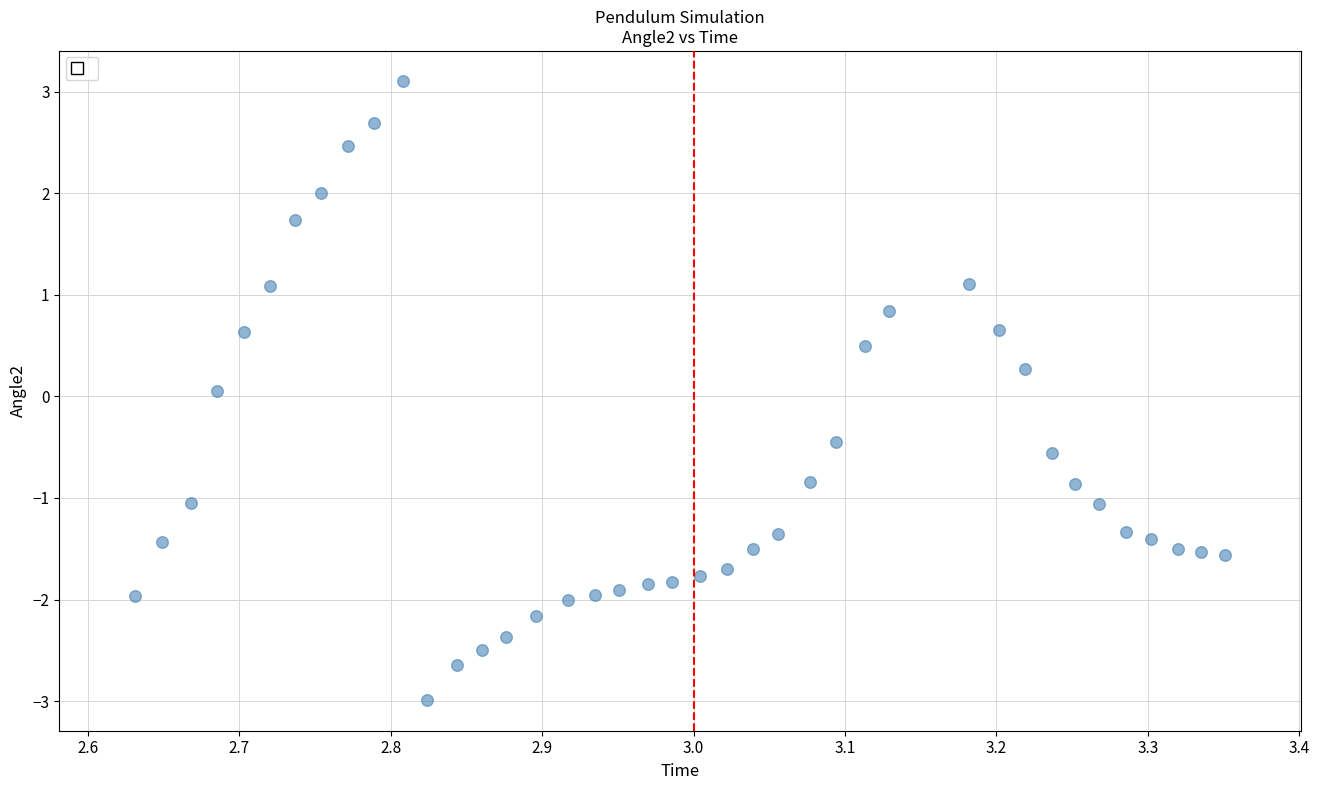

What is the range of X values (max minus min)?

0.7